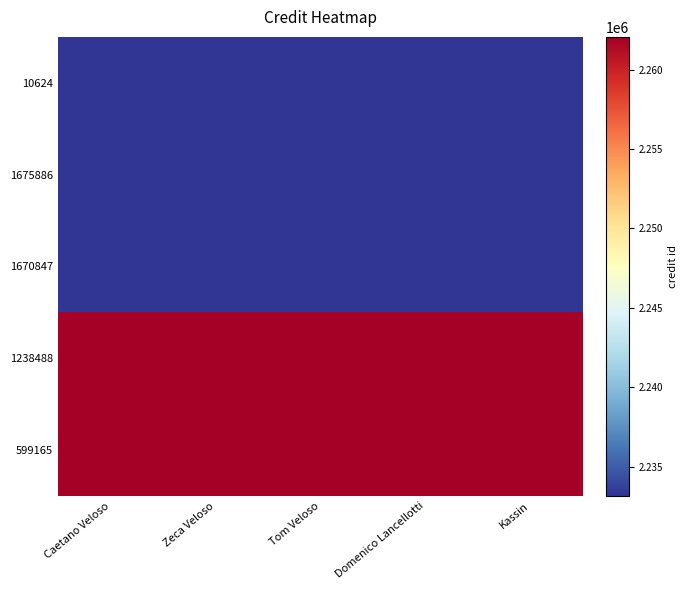

Which series has the largest total across all categories?

1238488